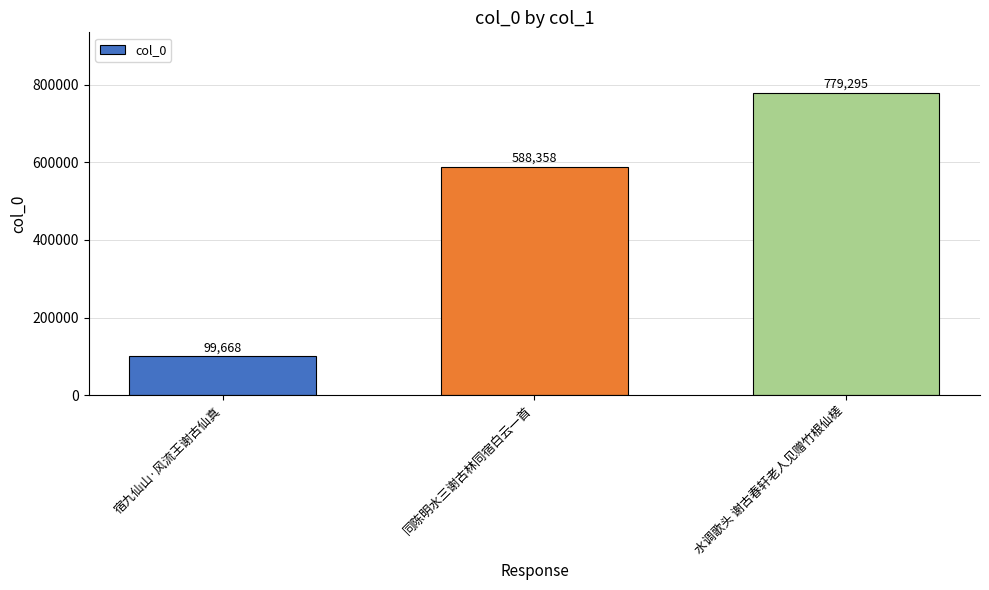

Is it true that the value at 宿九仙山·风流王谢古仙真 is 53101?

False